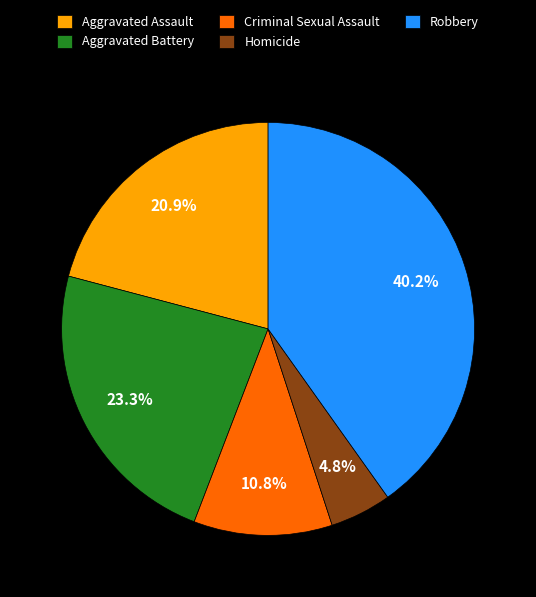

To the nearest percent, what is the difference between the Aggravated Assault and Homicide slice percentages?

16%